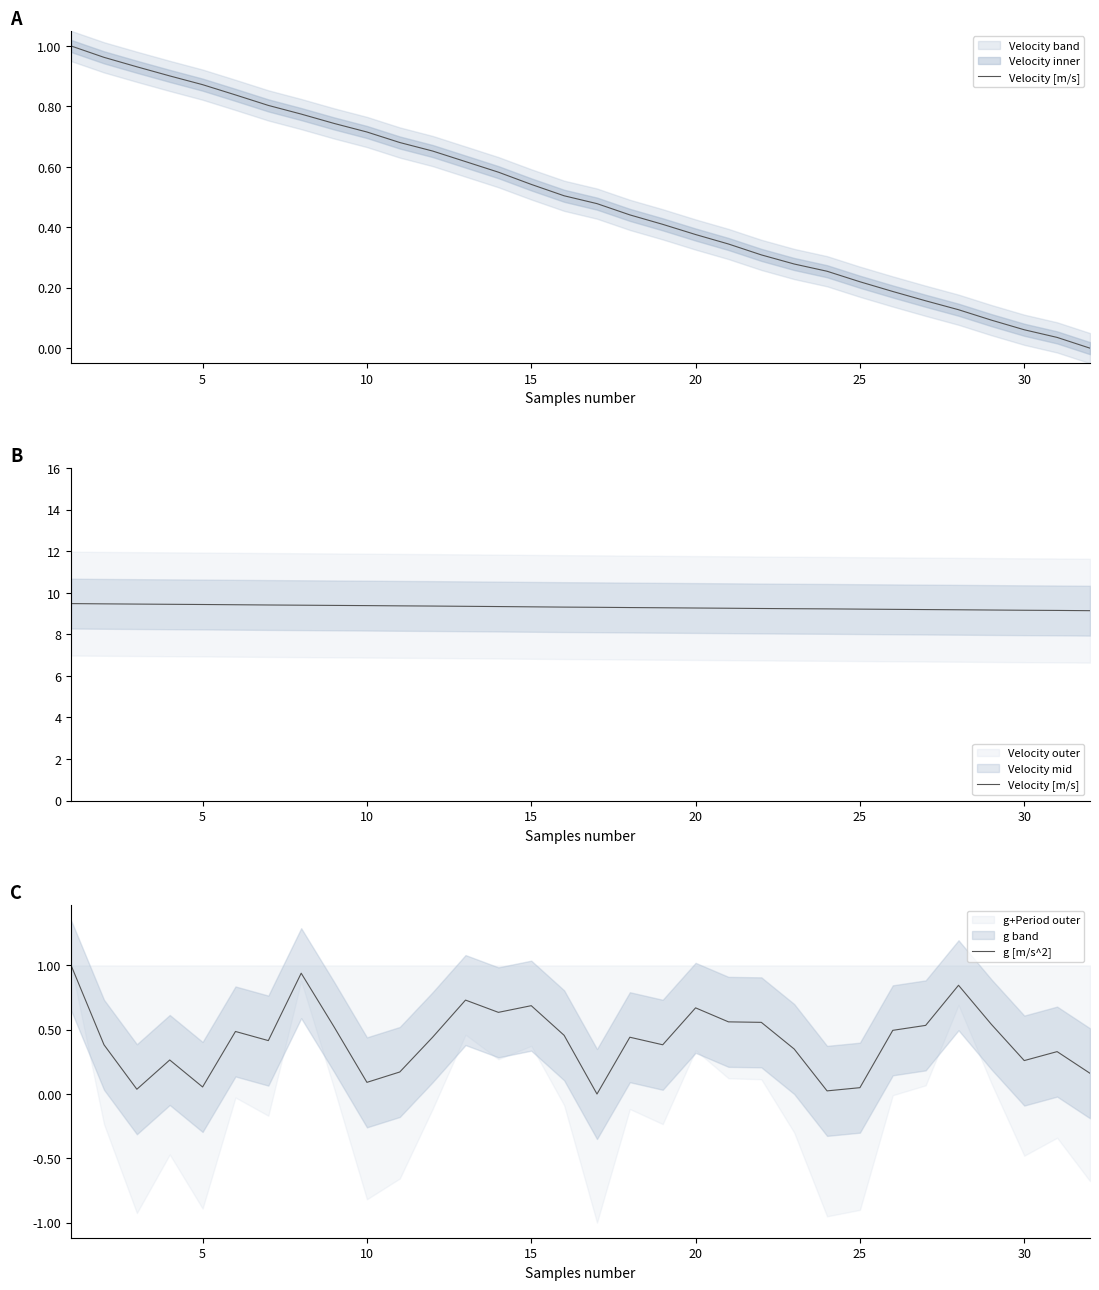

What is the value of the Velocity [m/s] point at the 30th from the left?

9.2